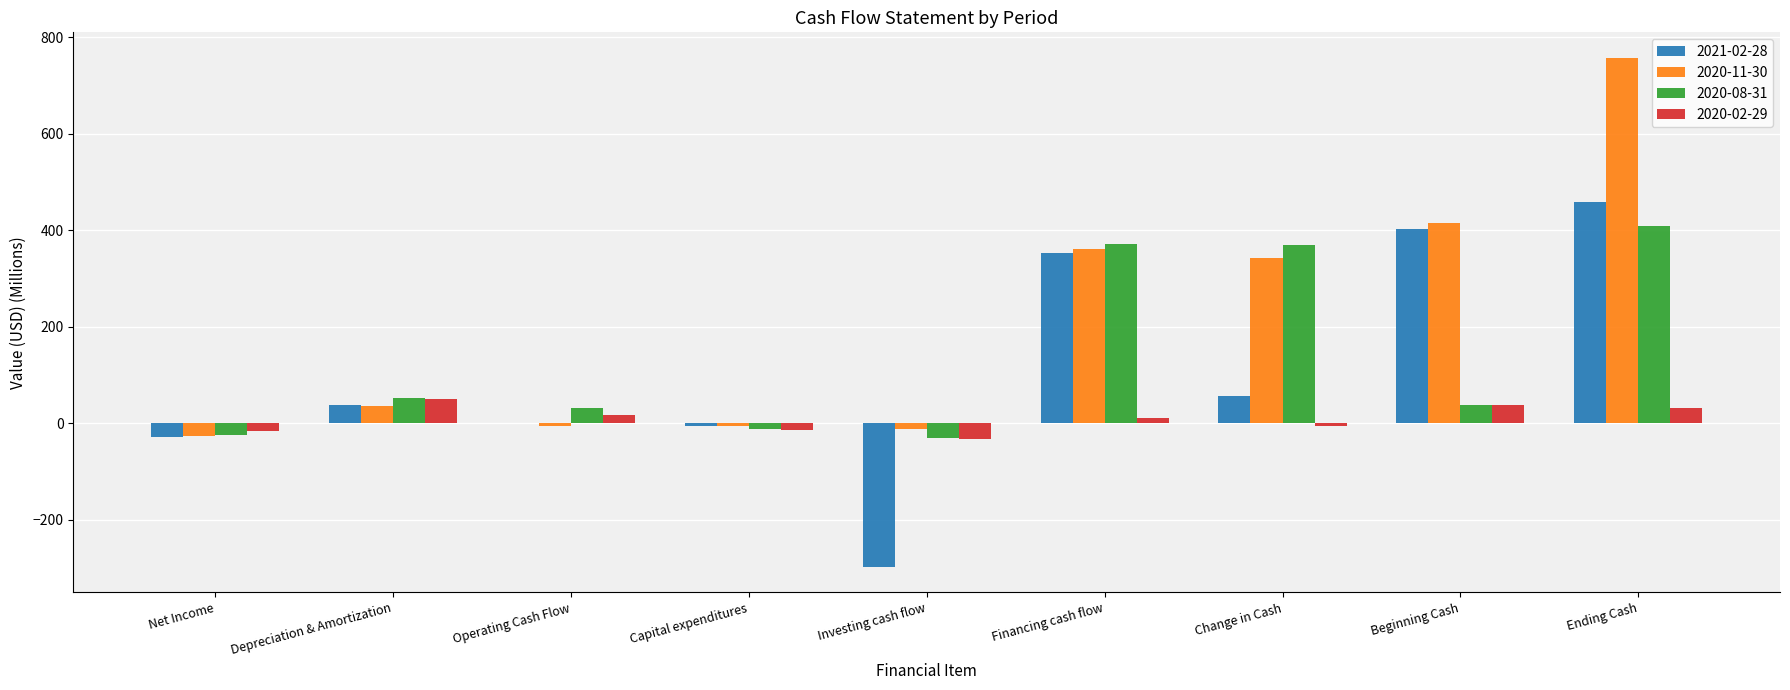

True or false: 2020-08-31 has a value of 536.0 at Change in Cash.

False